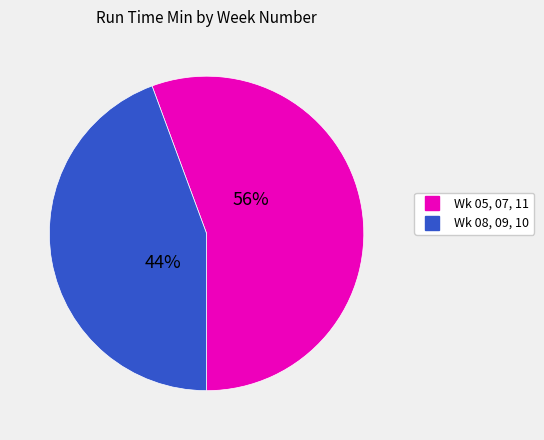

To the nearest percent, what is the average slice percentage?

50%